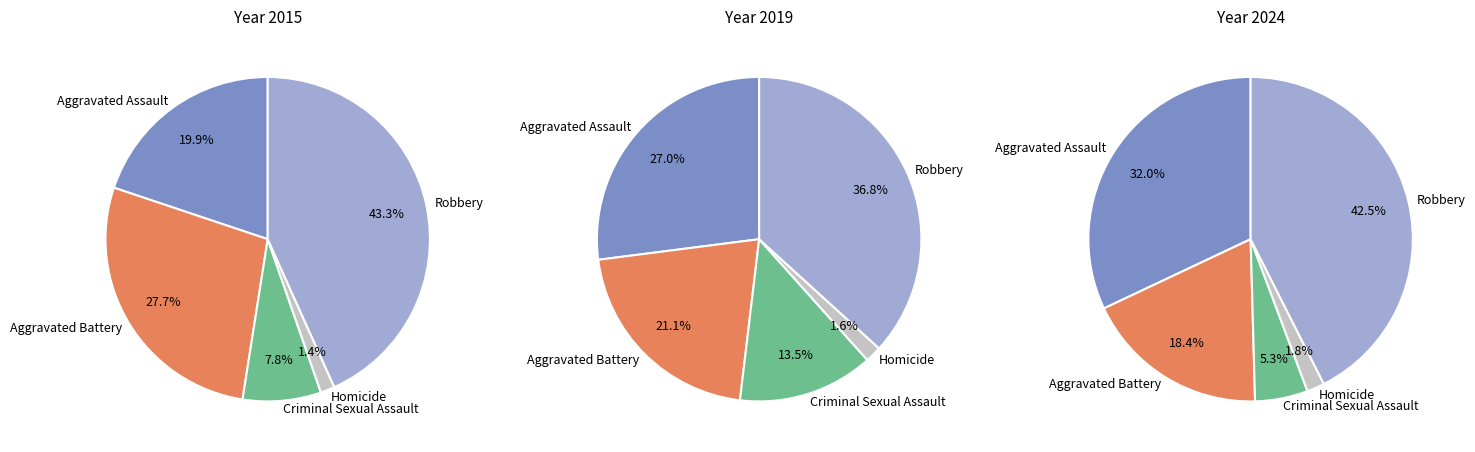

Is Criminal Sexual Assault the majority of the pie?

No